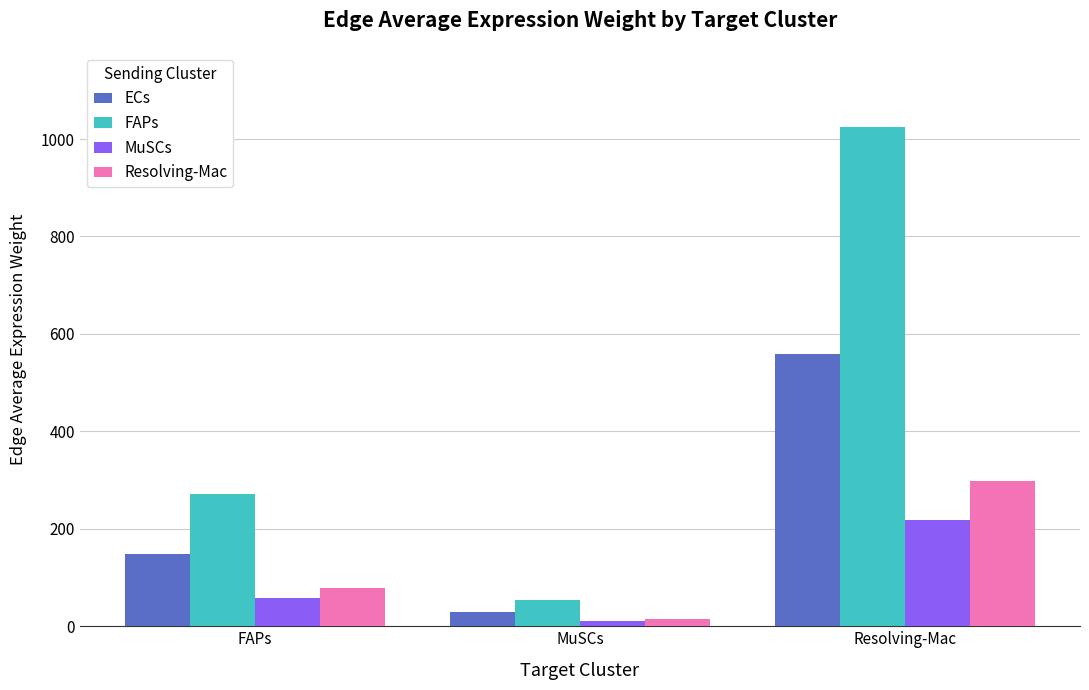

Rank the series by their maximum value, from lowest to highest.

MuSCs, Resolving-Mac, ECs, FAPs